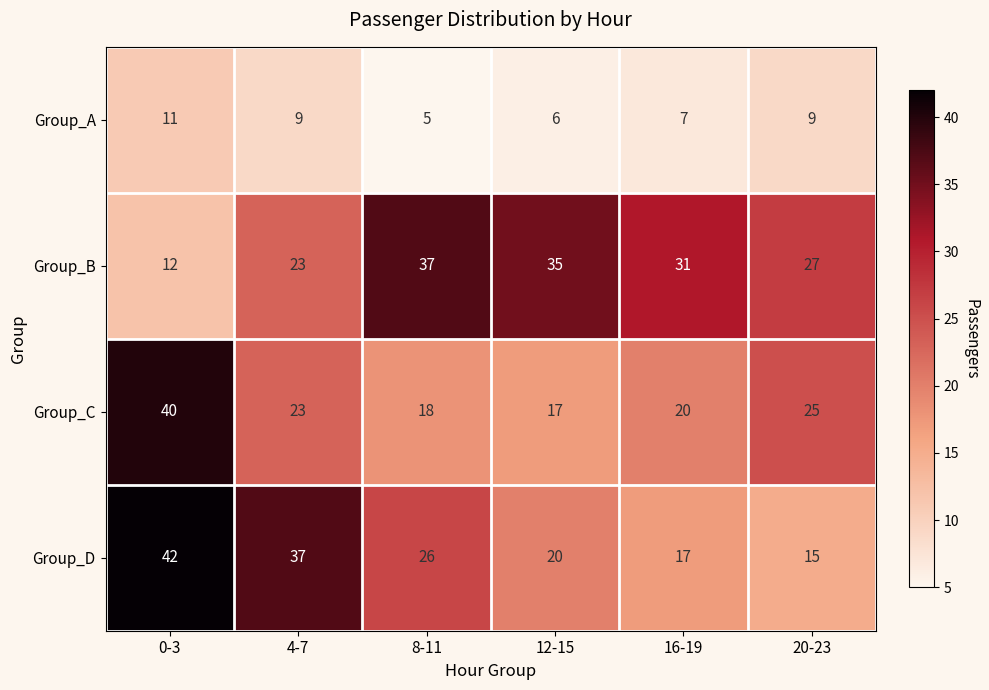

Where does the Group_A series first go above 9?

0-3